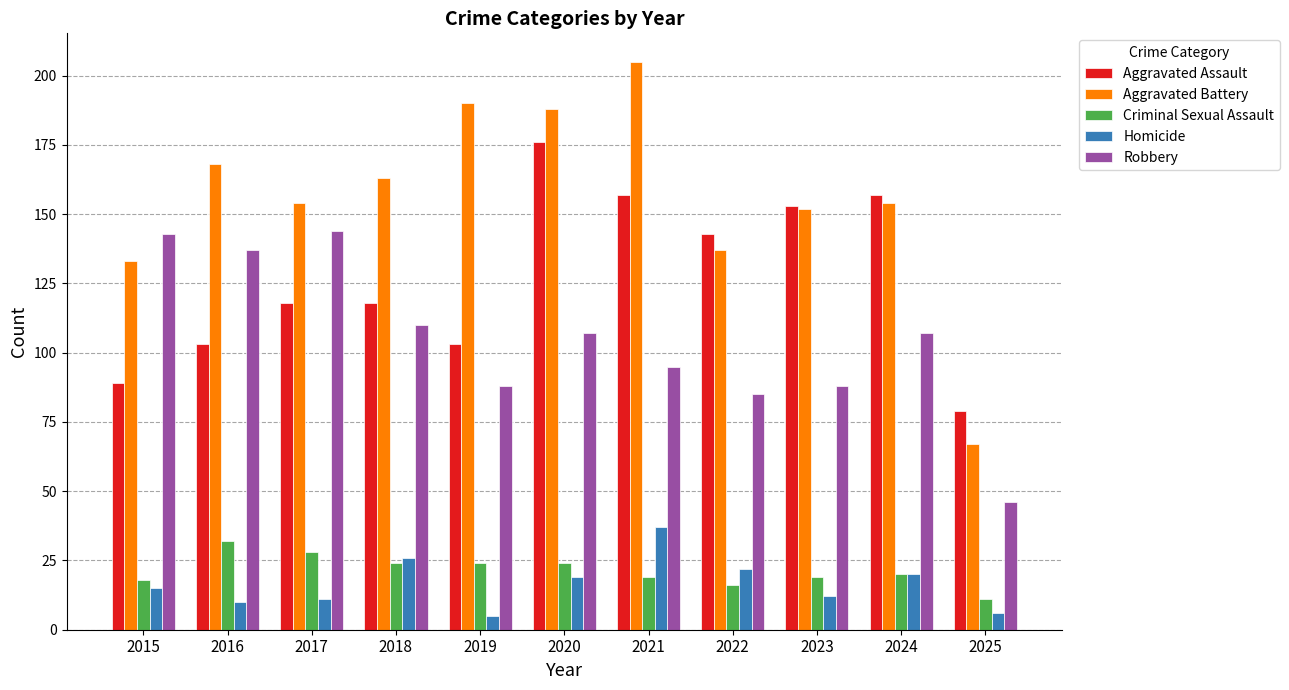

How many data points in Criminal Sexual Assault are less than 20?

5